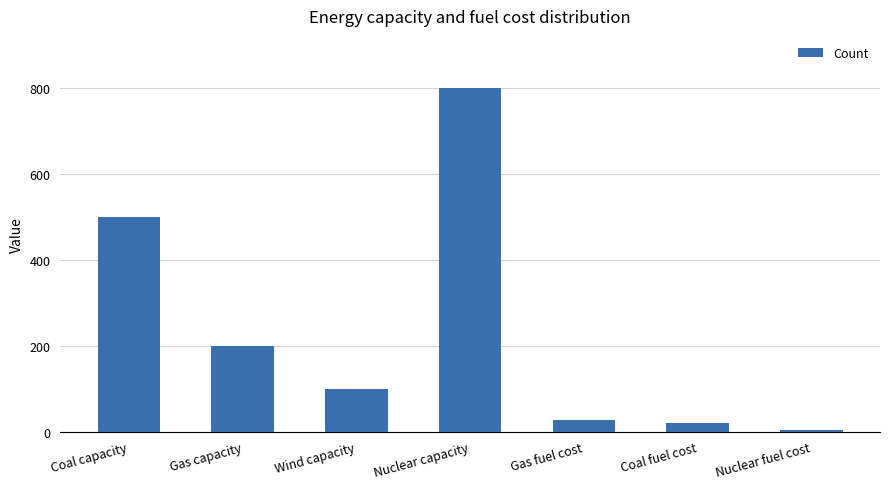

Where does the data first go above 100?

Coal capacity